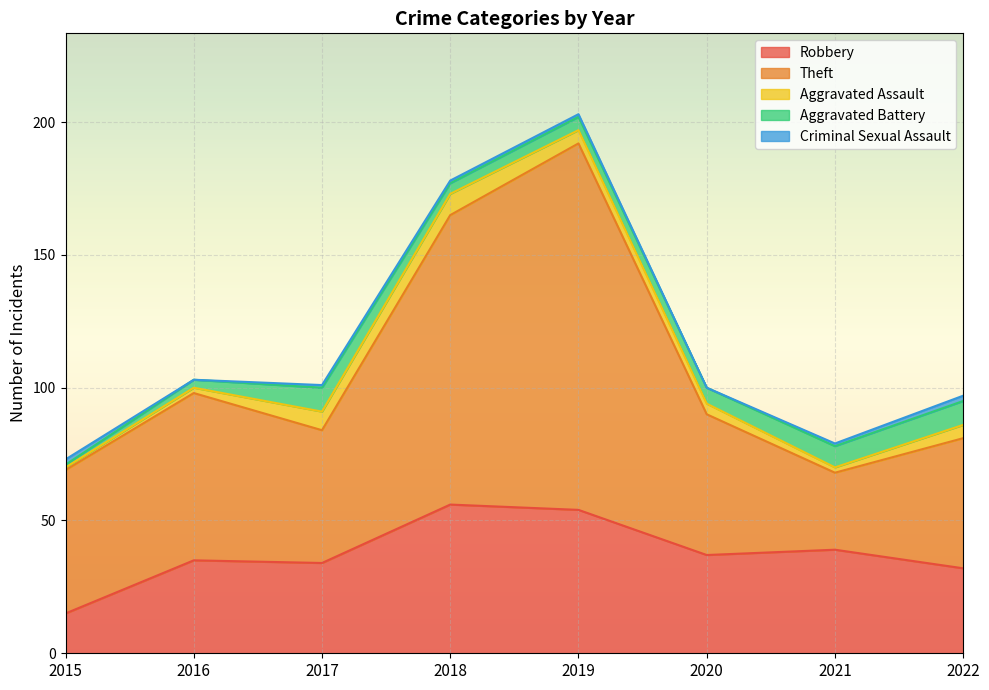

What is the sum of the Criminal Sexual Assault values at 2020 and 2015?

2